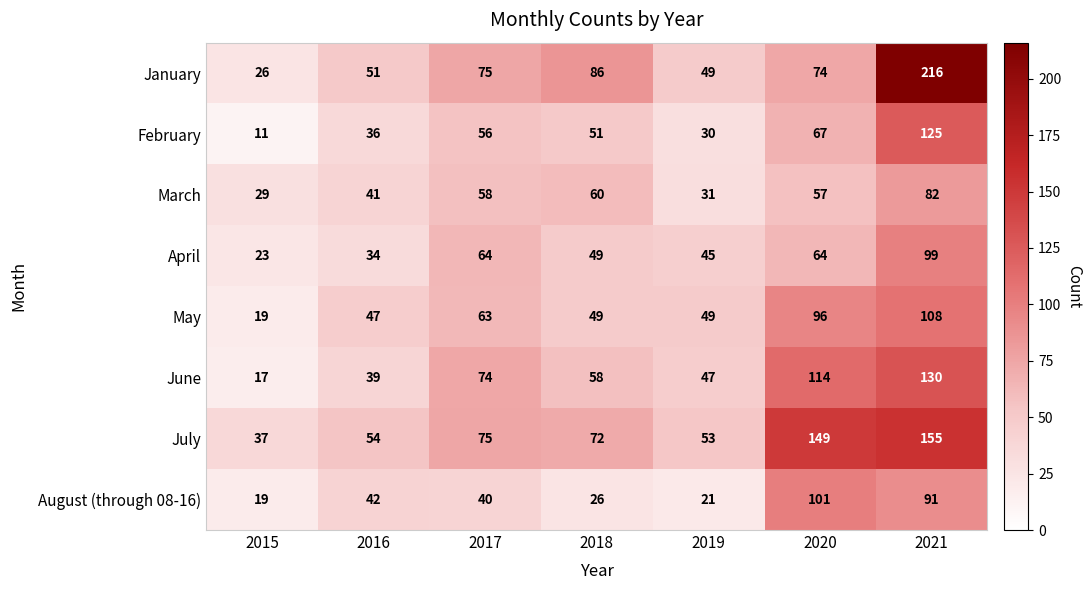

Which label corresponds to the smallest value in the chart?

2015